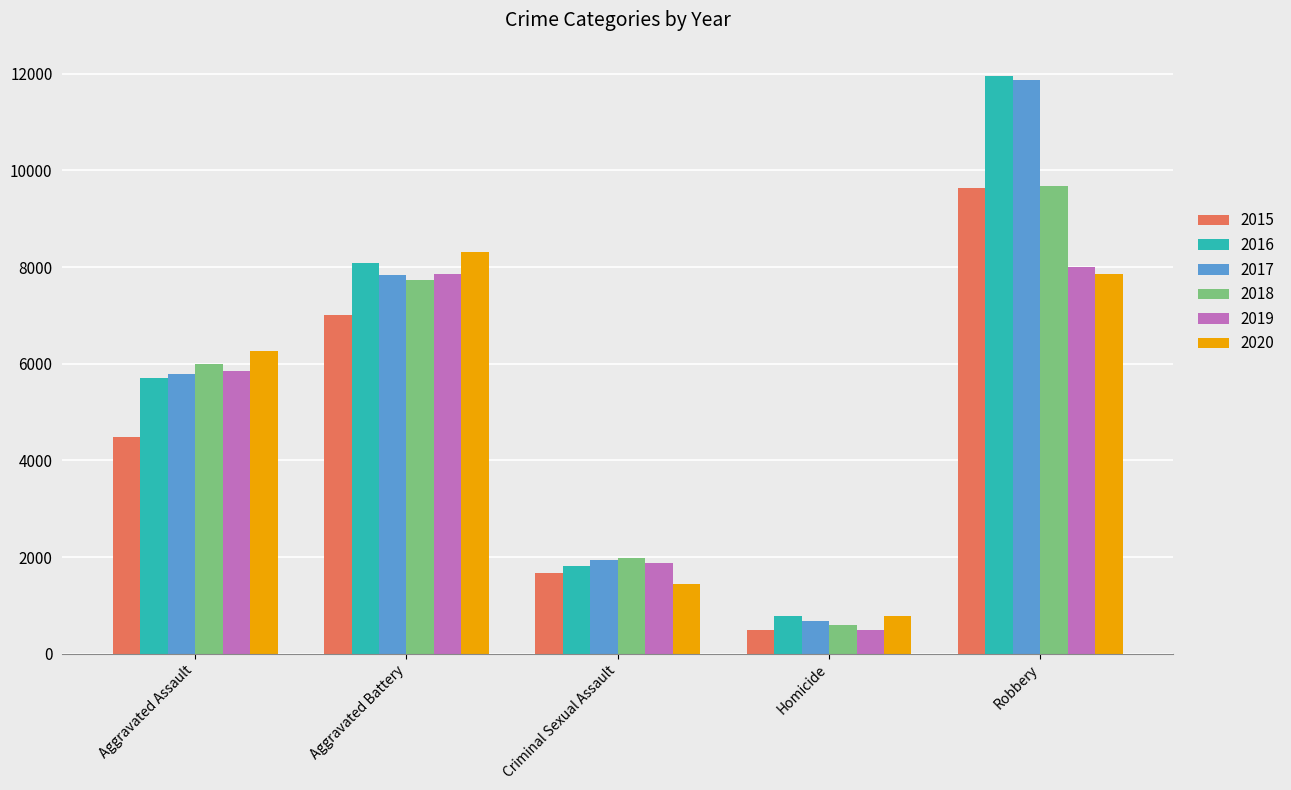

Count the number of categories in the chart.

5